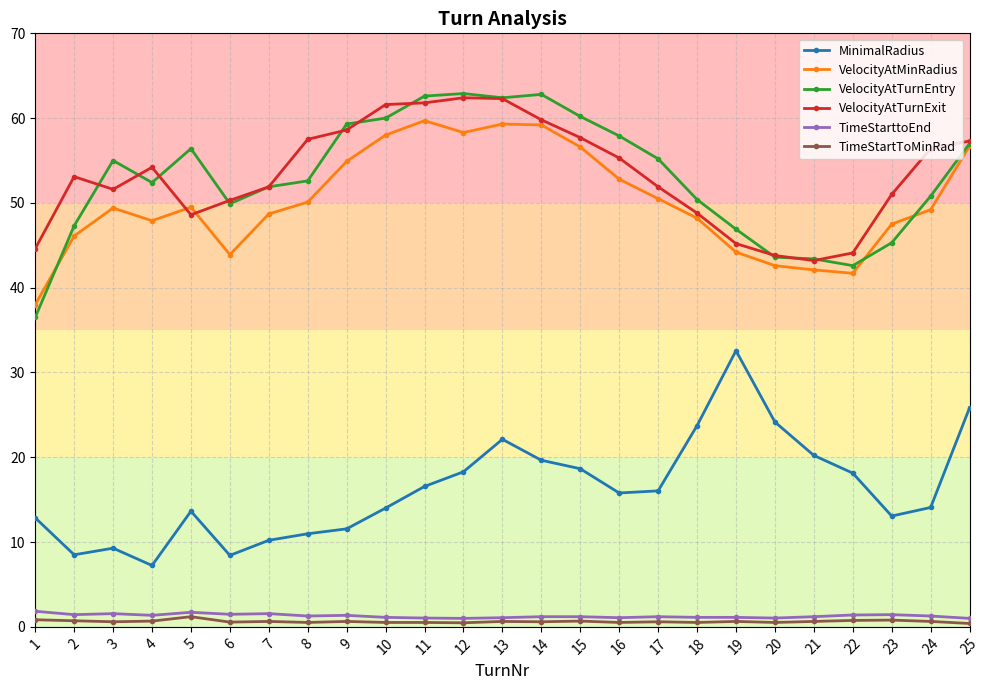

What is the maximum value shown in the chart?

62.9